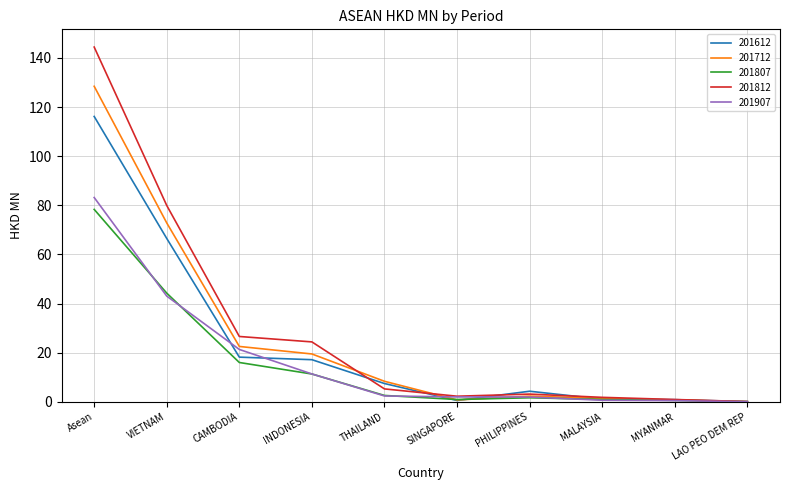

What position from the right is MYANMAR?

2